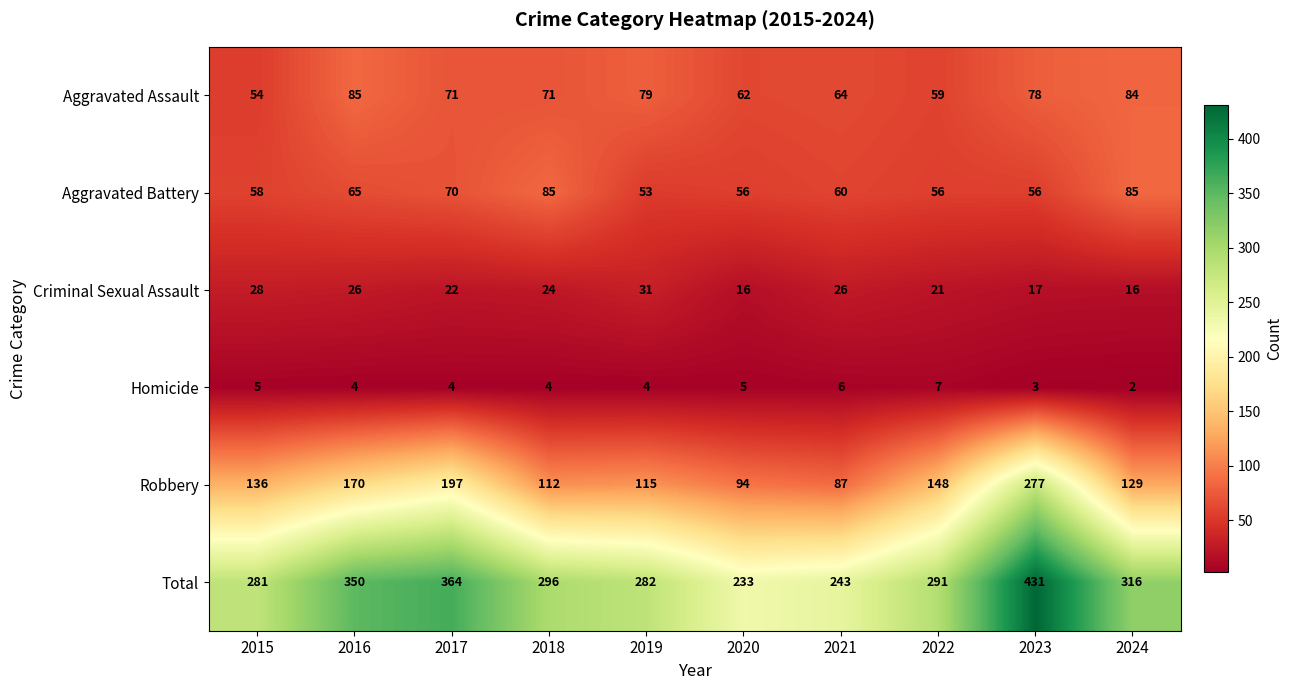

Rank the series at 2015 from highest to lowest value.

Total, Robbery, Aggravated Battery, Aggravated Assault, Criminal Sexual Assault, Homicide